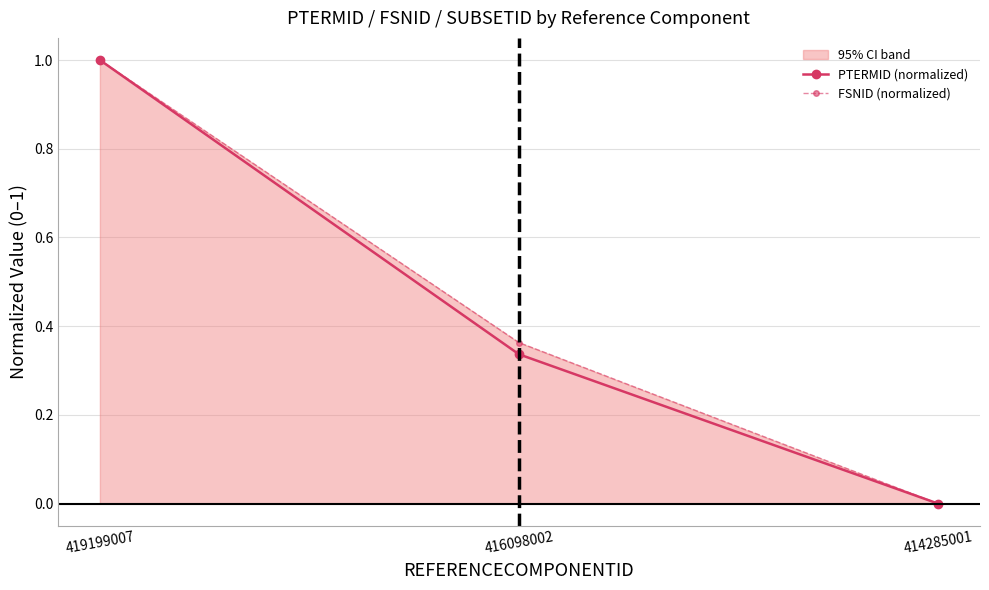

At which category is the sum across all series the highest?

419199007